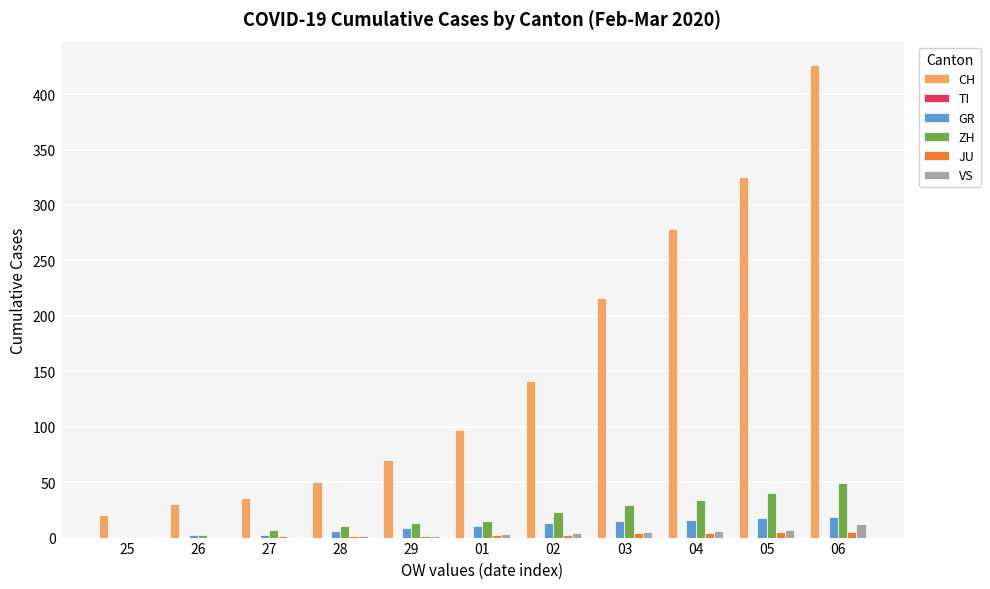

Is the value of GR at 29 greater than the value of CH at 29?

No